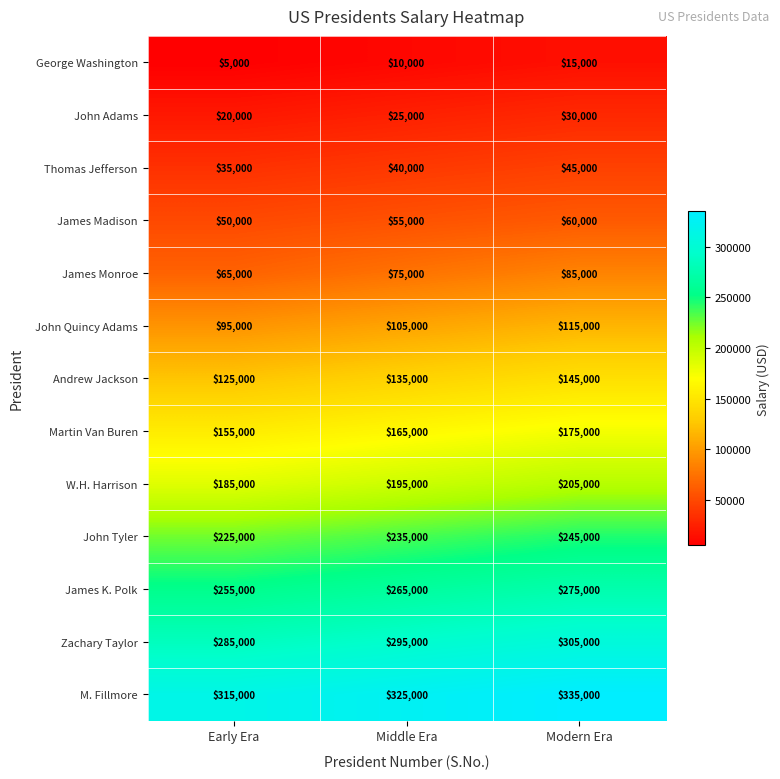

What is the spread (max minus min) of values at Early Era?

310000